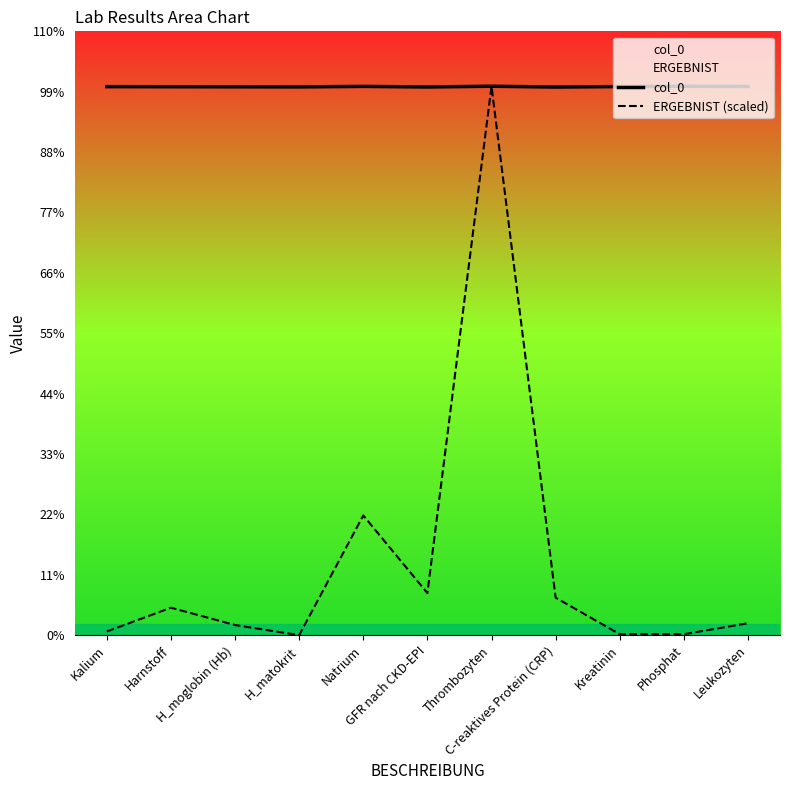

True or false: ERGEBNIST (scaled) and col_0 intersect in this chart.

False